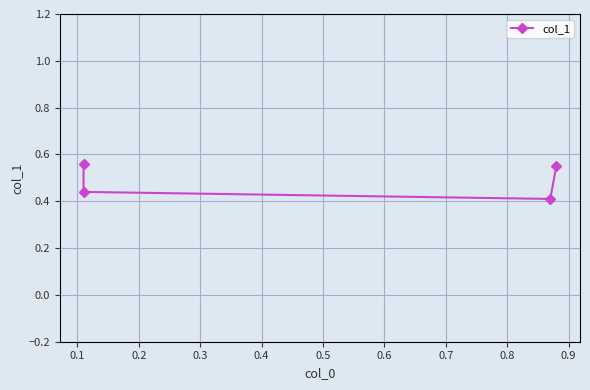

What is the average value?

0.5